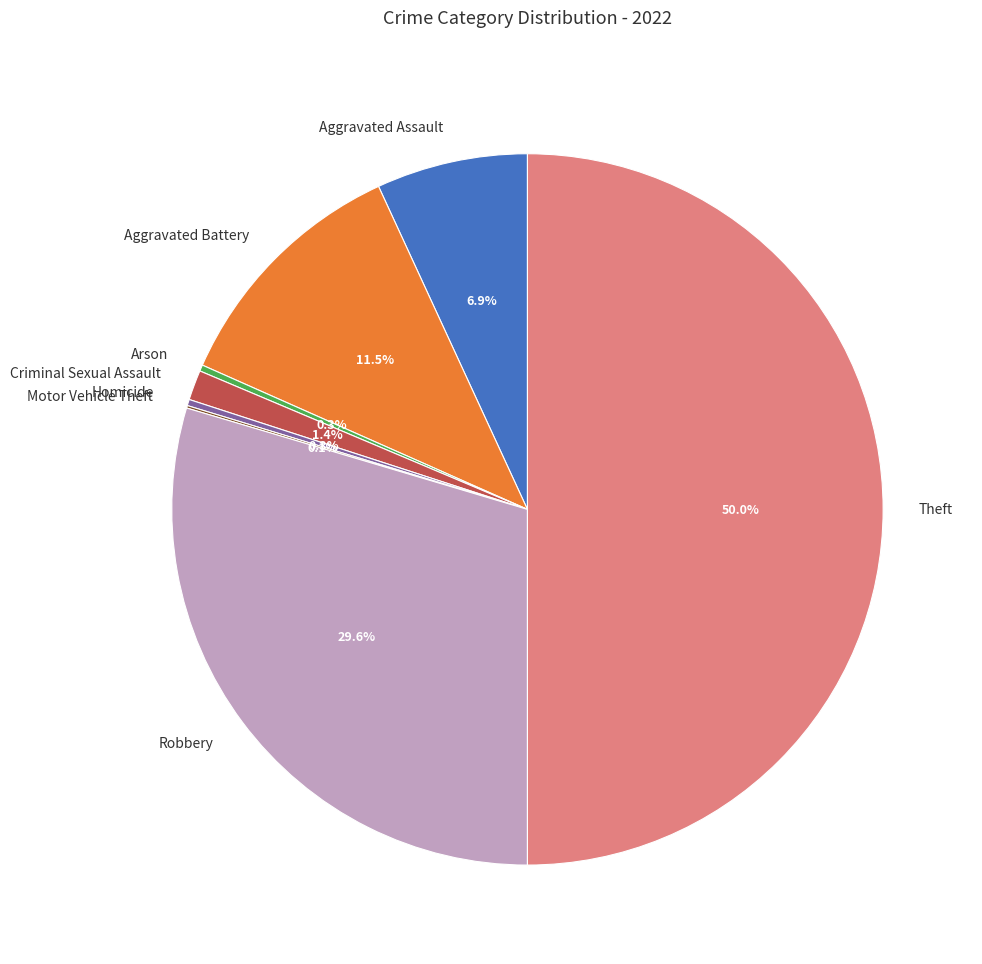

How much of the chart is everything except Theft?

50.0%